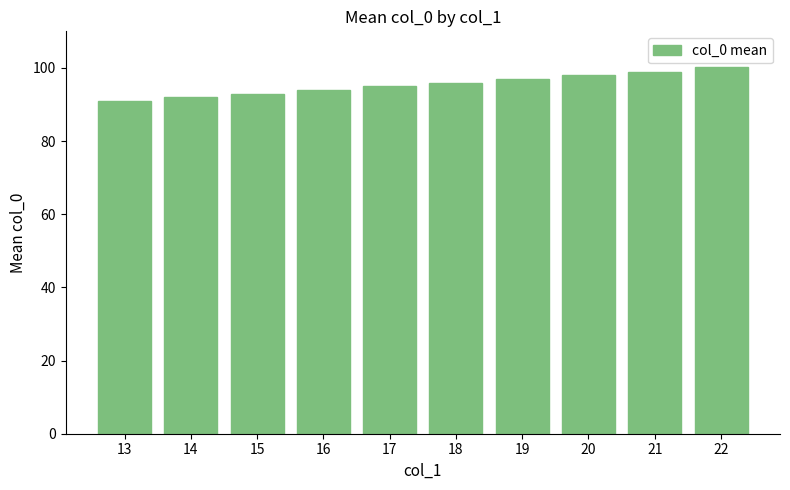

What is the value of the 3rd bar from the left?

93.0